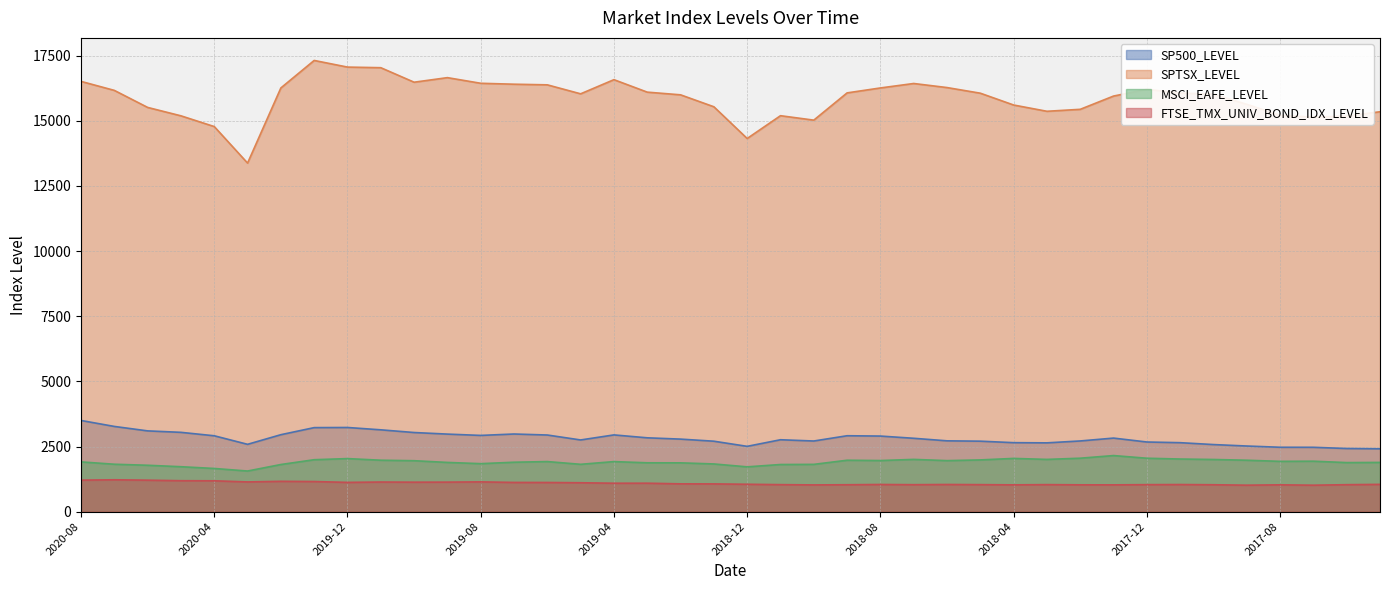

Is the value of FTSE_TMX_UNIV_BOND_IDX_LEVEL at 2018-02 greater than the value of SPTSX_LEVEL at 2019-01?

No